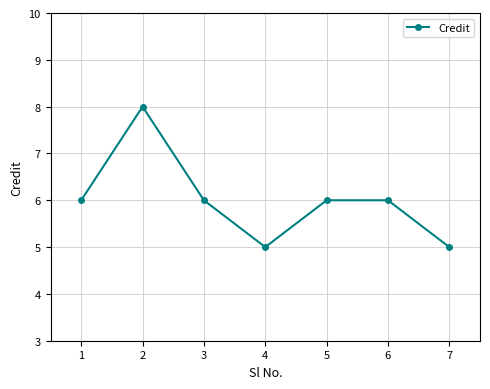

What is the difference between the values at 7 and 6?

1